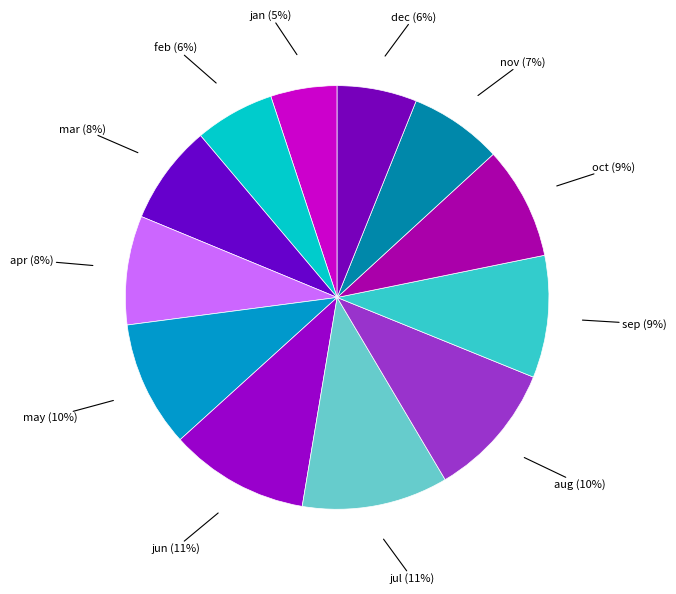

Does sep represent more than half of the total?

No